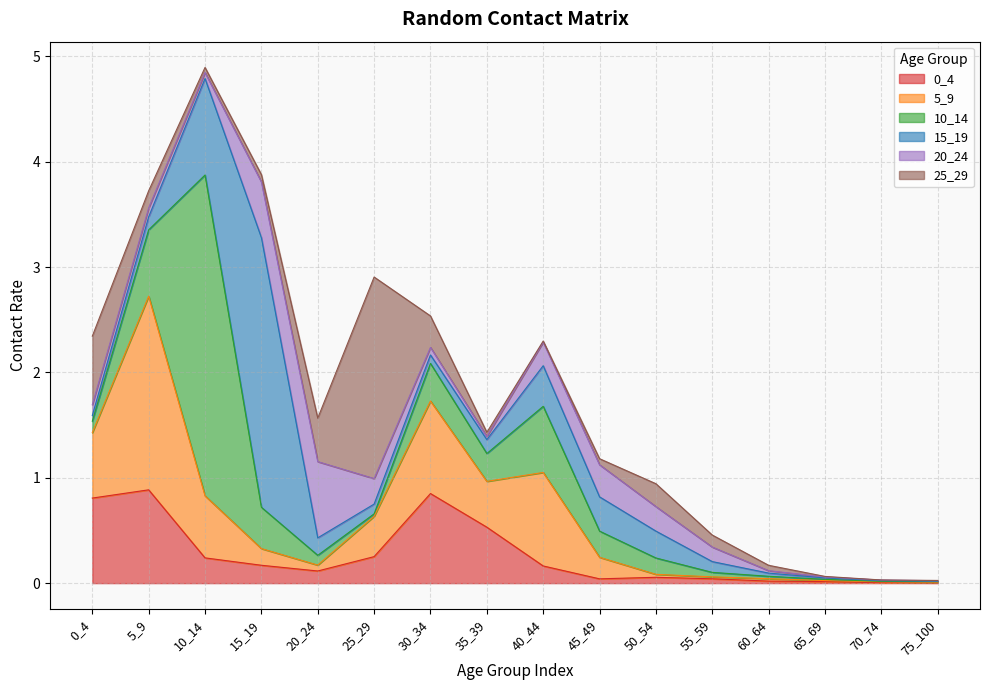

At which category is the sum across all series the highest?

10_14